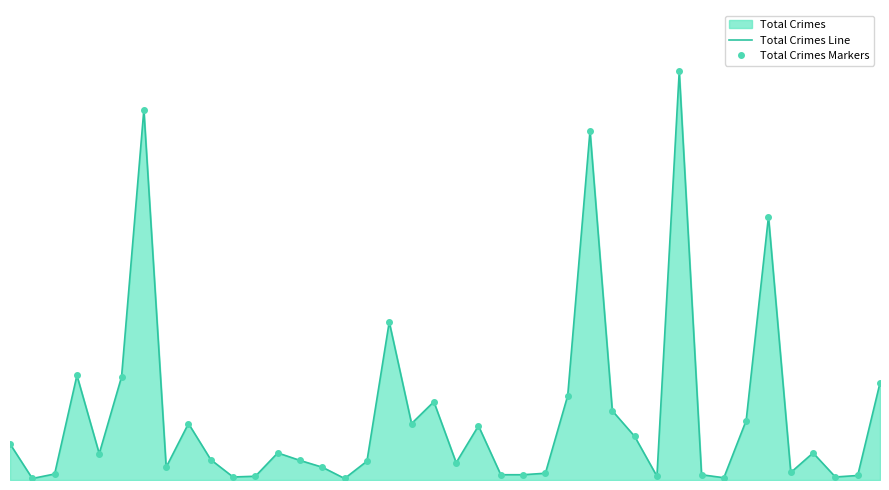

Which series changed the most between 21 and 35?

Total Crimes Line